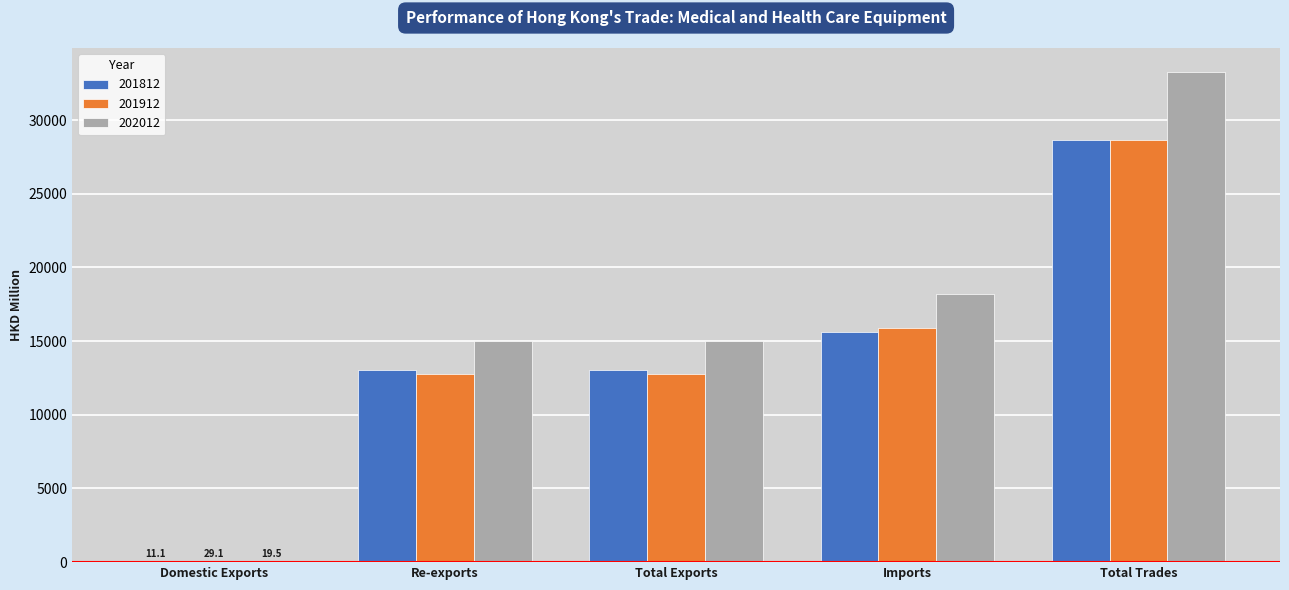

What is the sum of all 201812 values?

70276.9